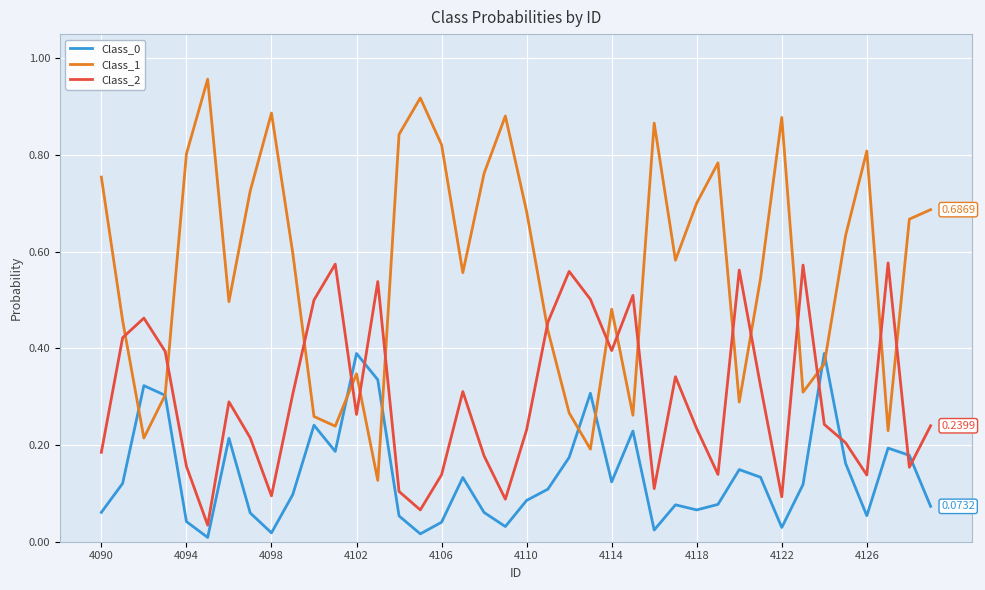

How many times do Class_1 and Class_2 cross each other?

16